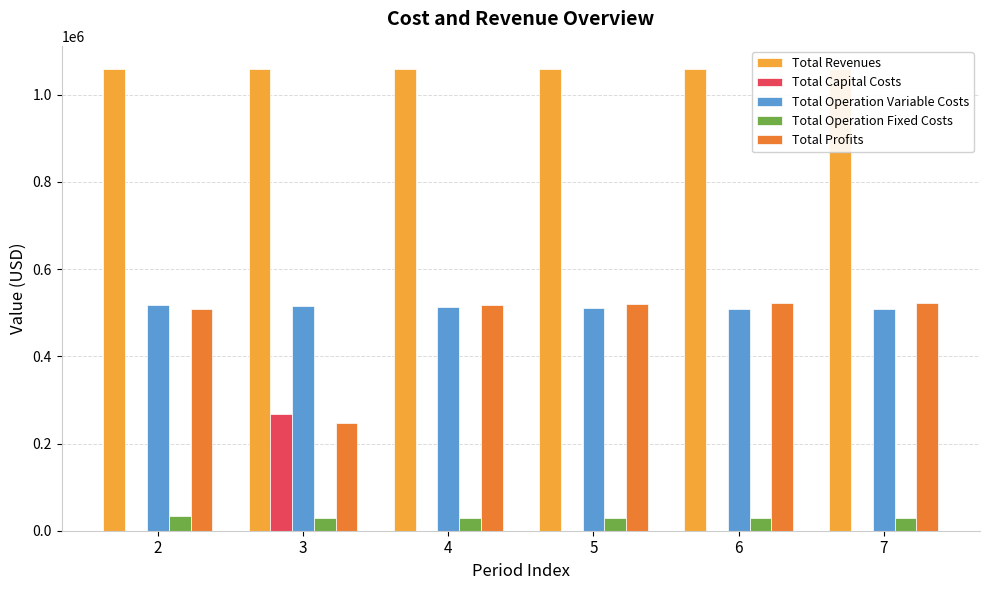

What is the difference between the highest and lowest values at 7?

1058991.6